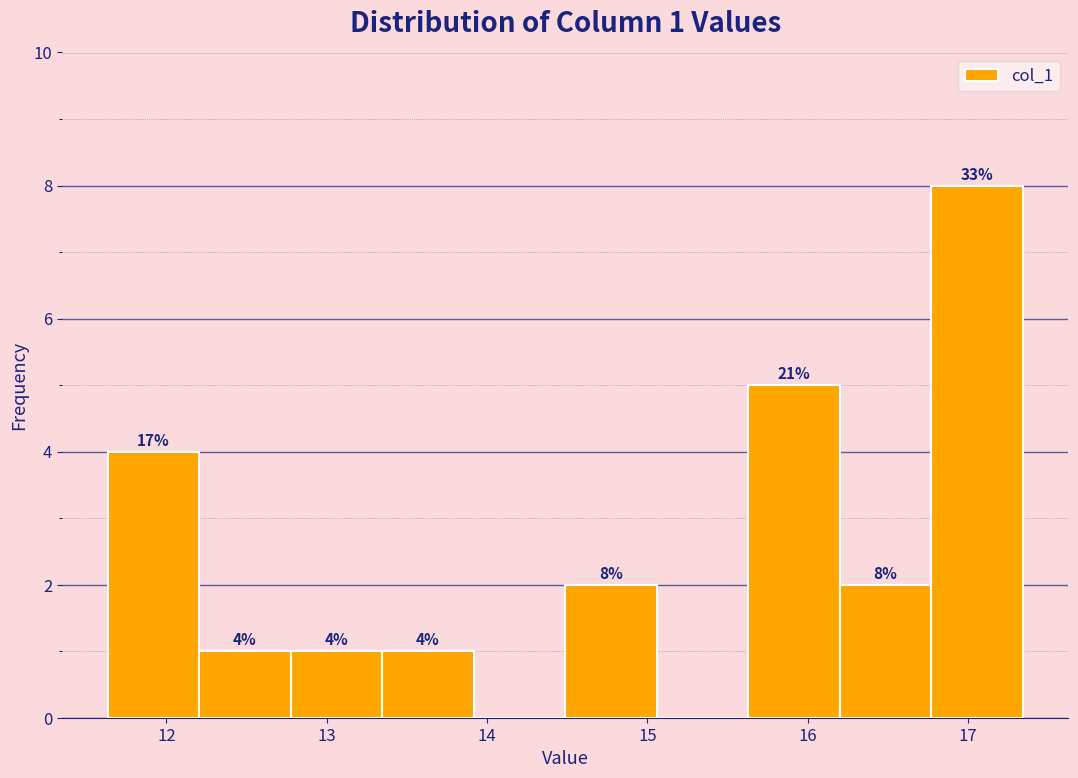

Which range on the x-axis has the tallest bar?

16.8 to 17.3